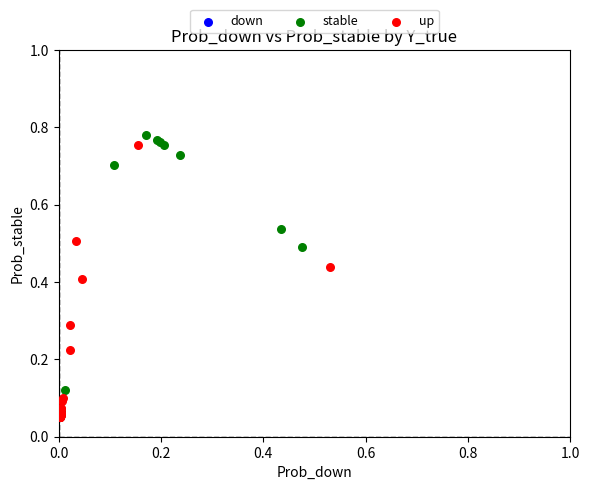

Which series has the widest spread of Y values?

stable